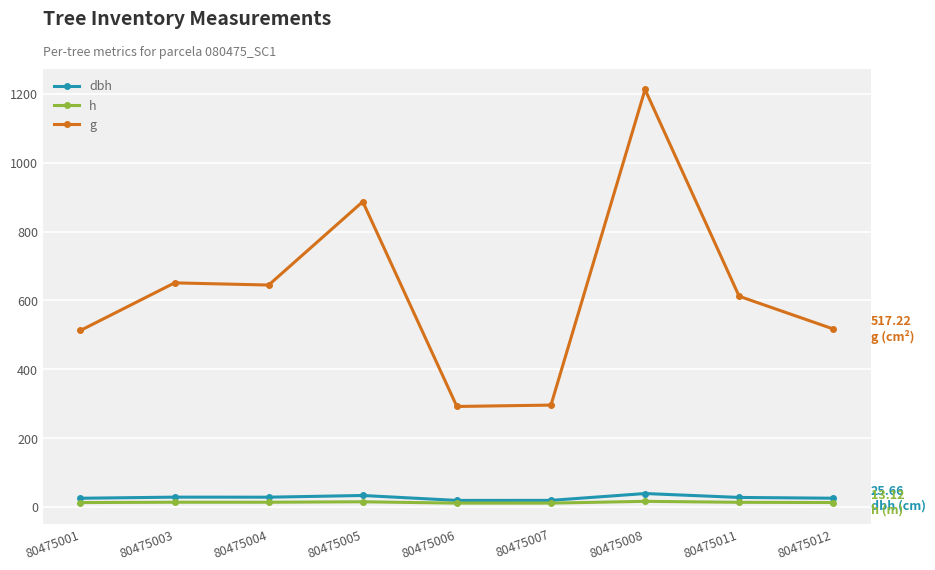

Between 80475005 and 80475007, which series saw the biggest shift?

g